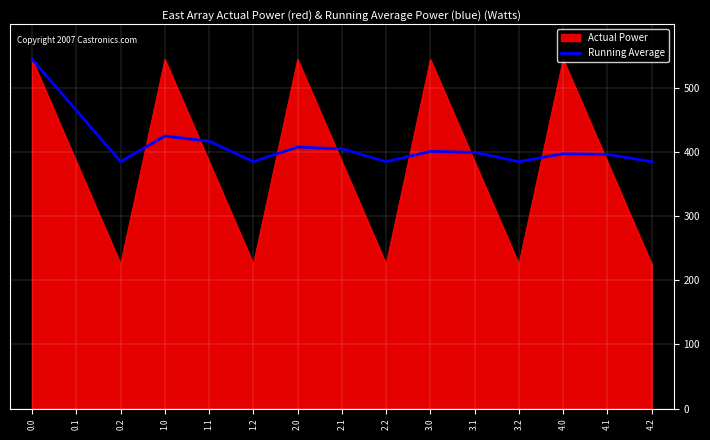

Is the value of Actual Power at 0.2 greater than the value of Running Average at 2.0?

No